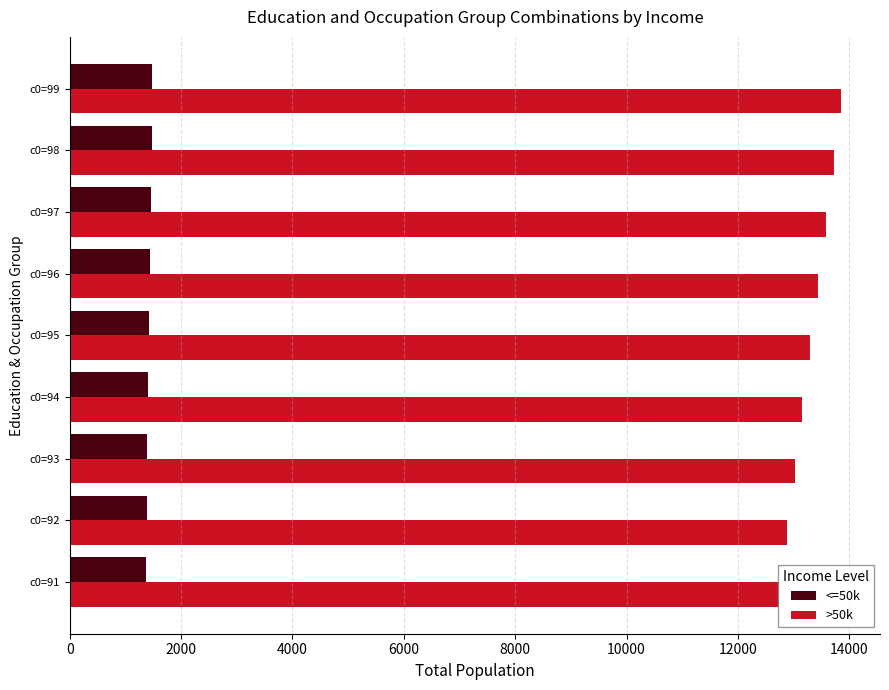

The value of <=50k at c0=99 is 2219. True or false?

False